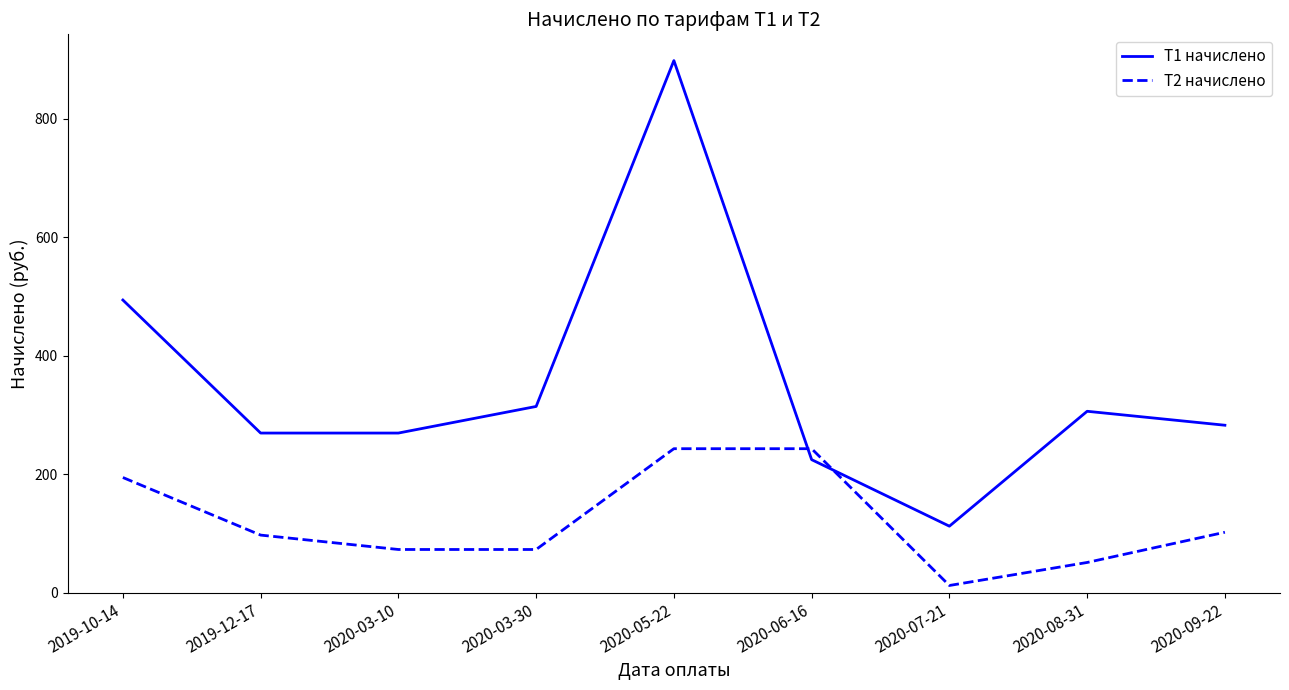

Count the number of categories in the chart.

9